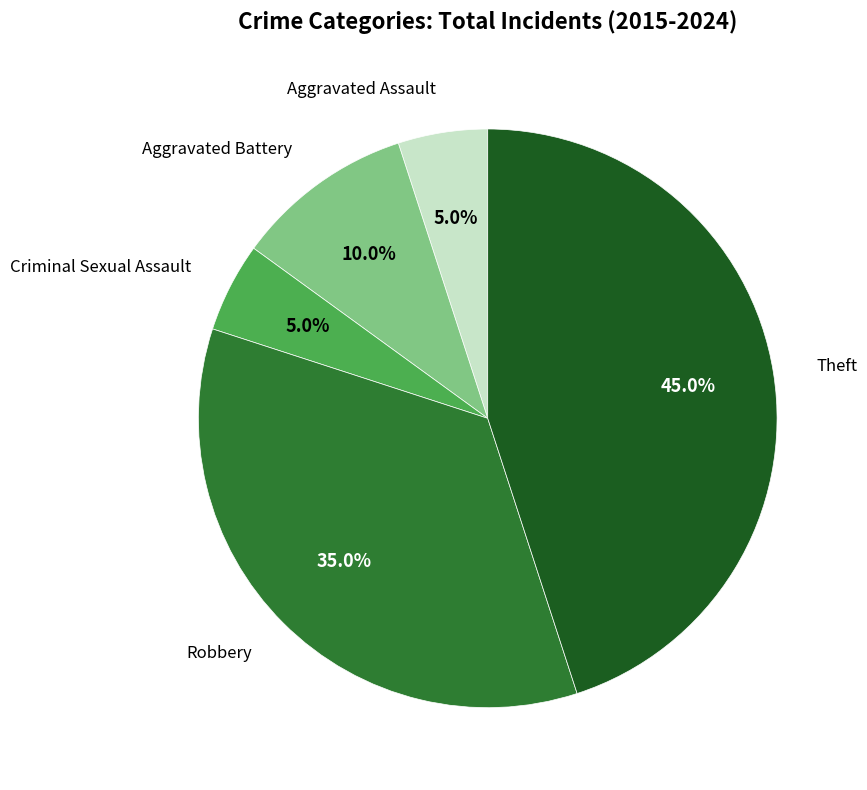

Count the number of slices in the pie.

5